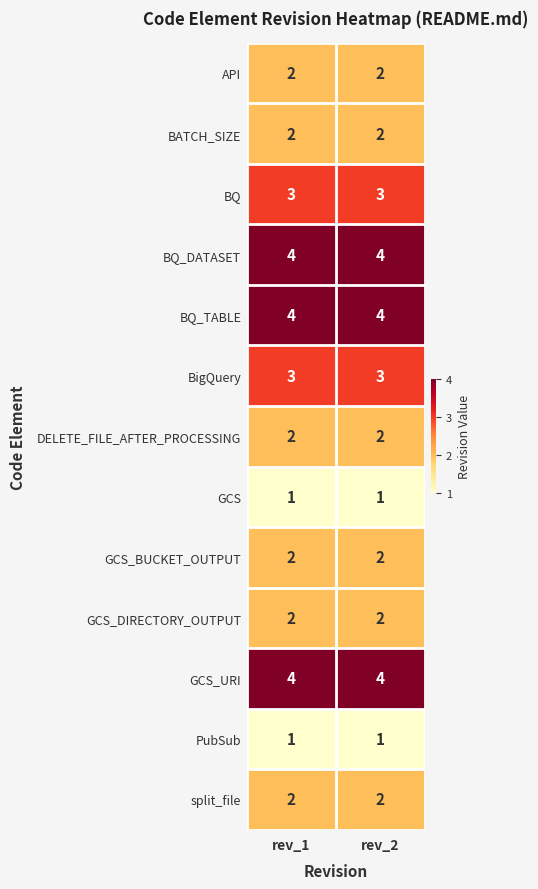

What is the maximum value shown in the chart?

4